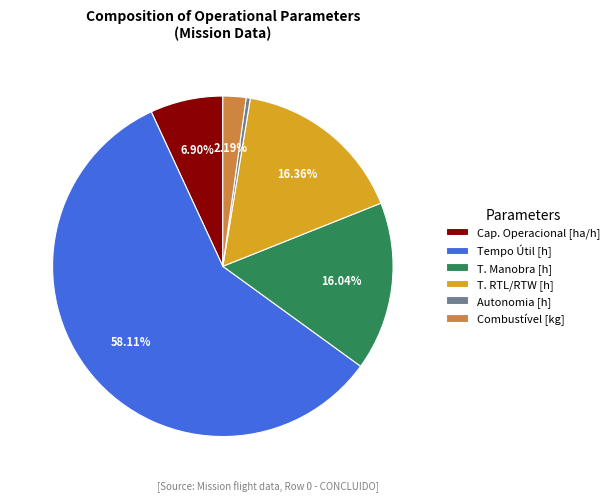

Does Tempo Útil [h] represent more than half of the total?

Yes